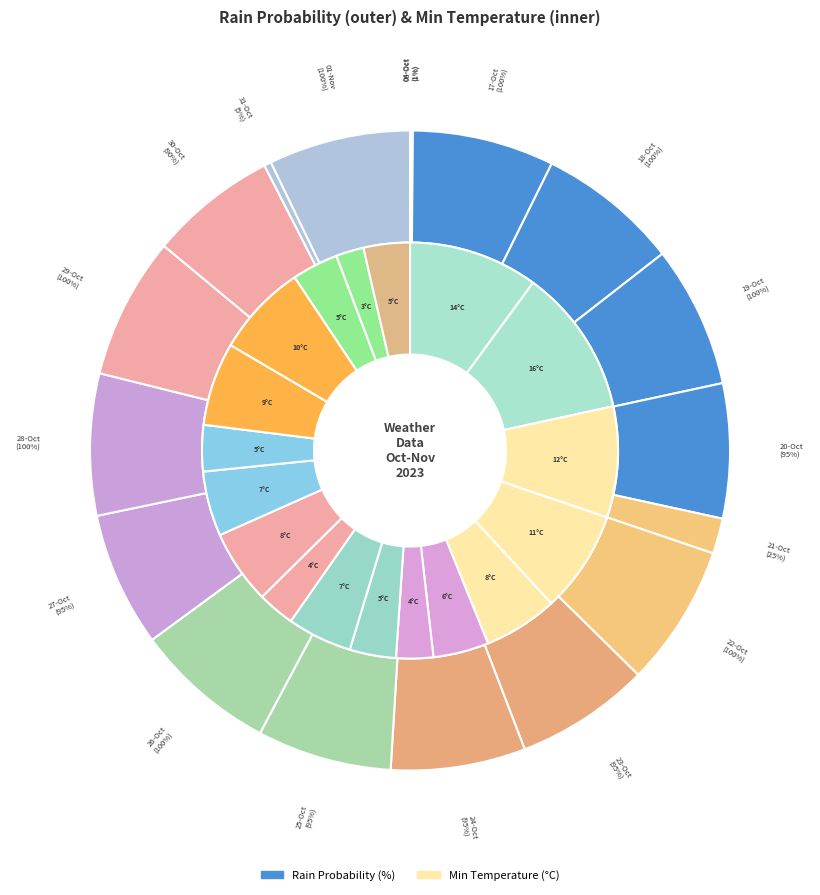

What portion of the pie excludes 2?

92.8%